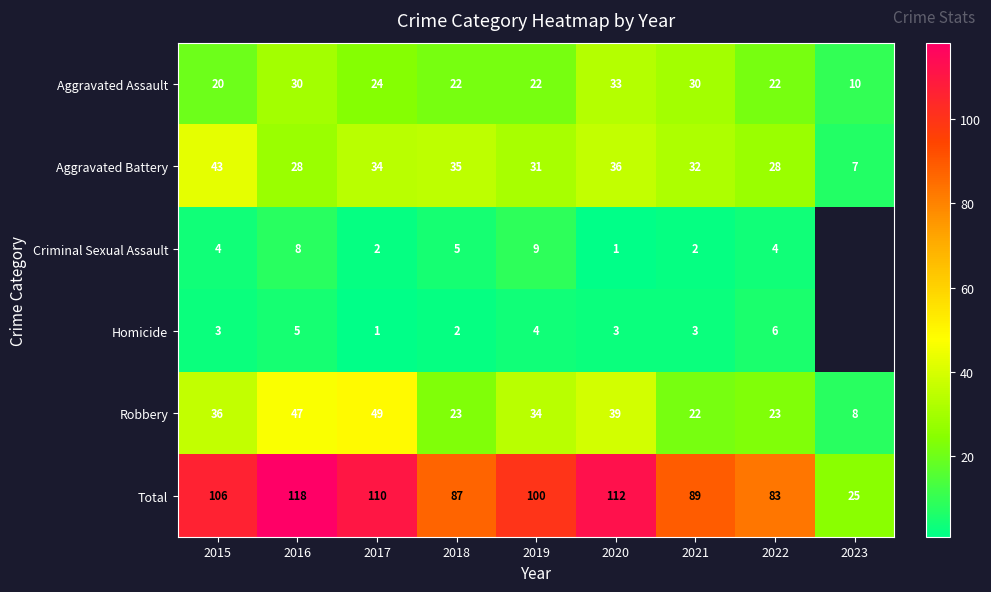

What is the highest value of the Aggravated Battery series?

43